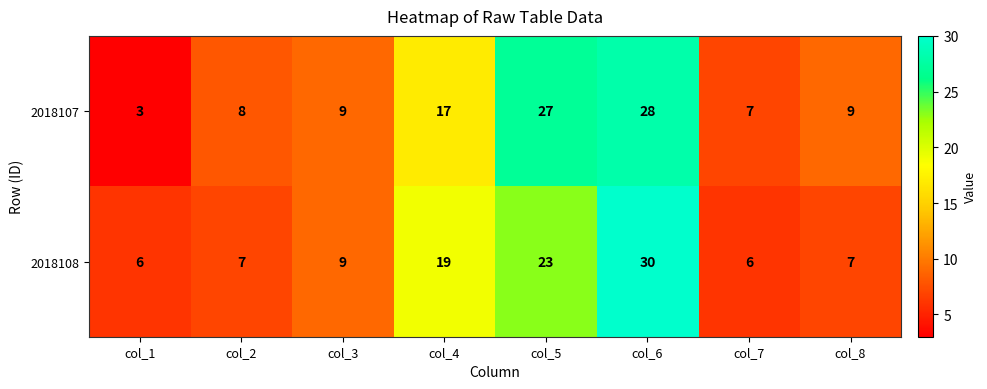

True or false: 2018108 has a value of 9 at col_3.

True